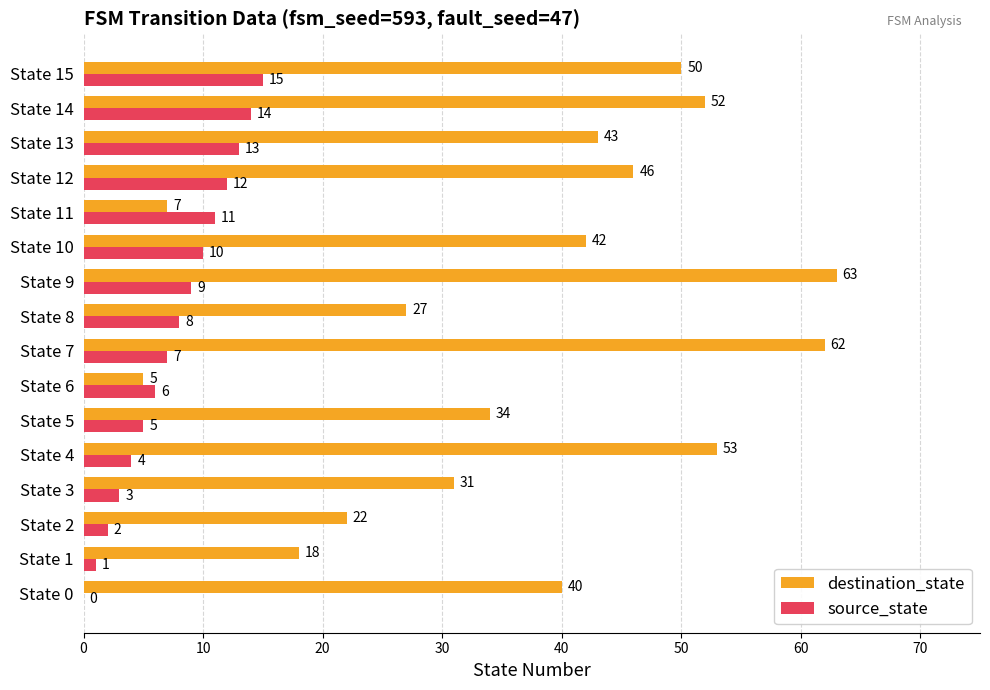

At which label is source_state closest to 7?

State 7